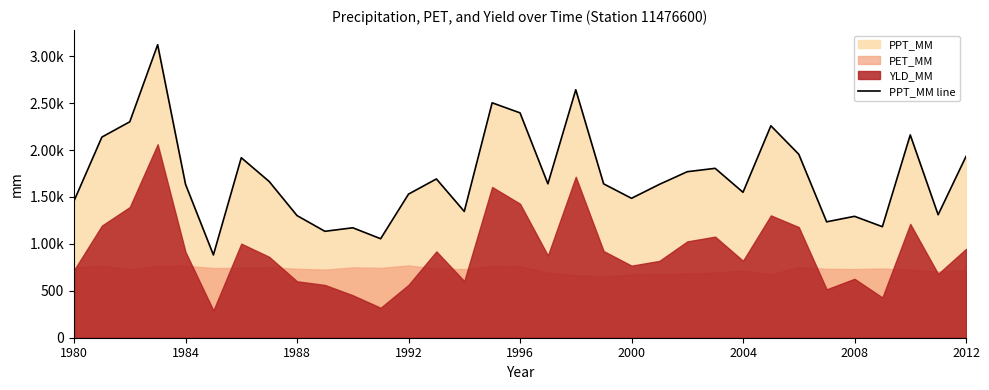

At which label is the value closest to 2002?

26